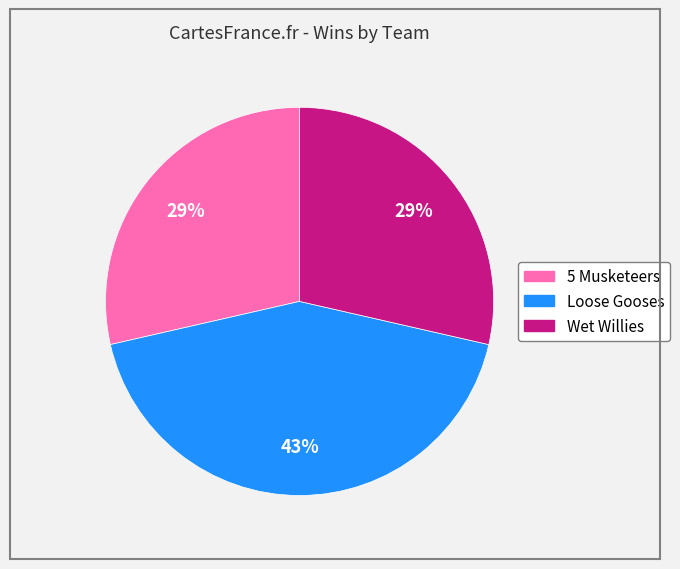

Does any single category account for the majority?

No